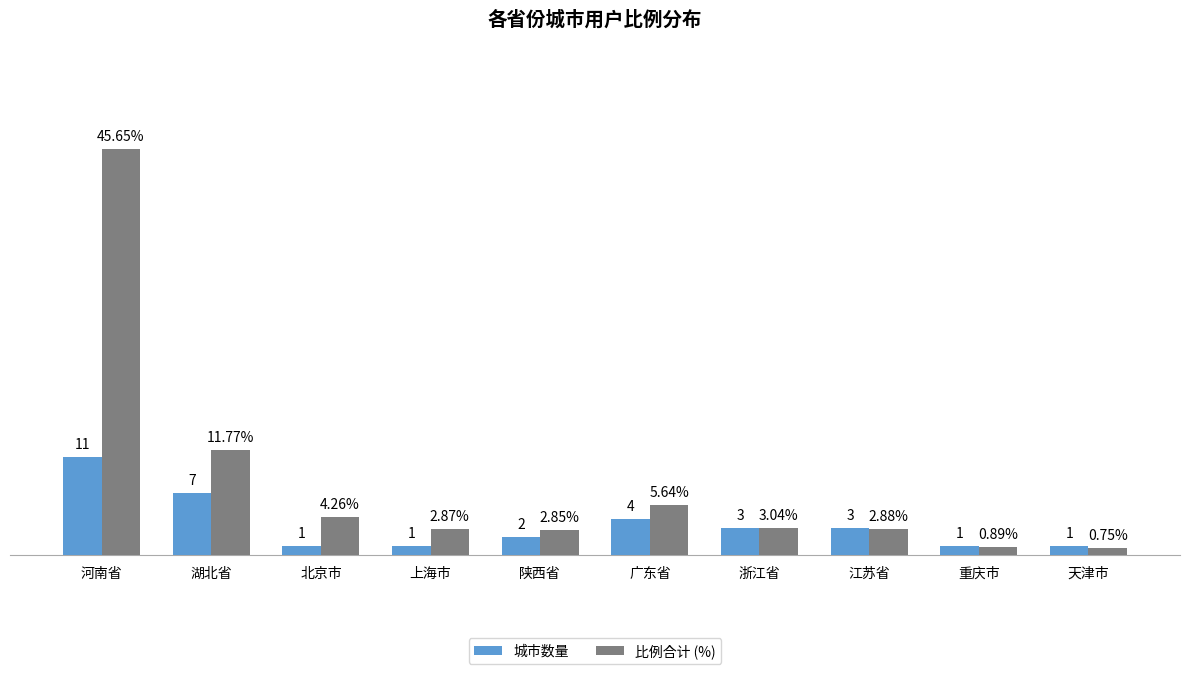

Where does the 比例合计 (%) series first go above 3?

河南省